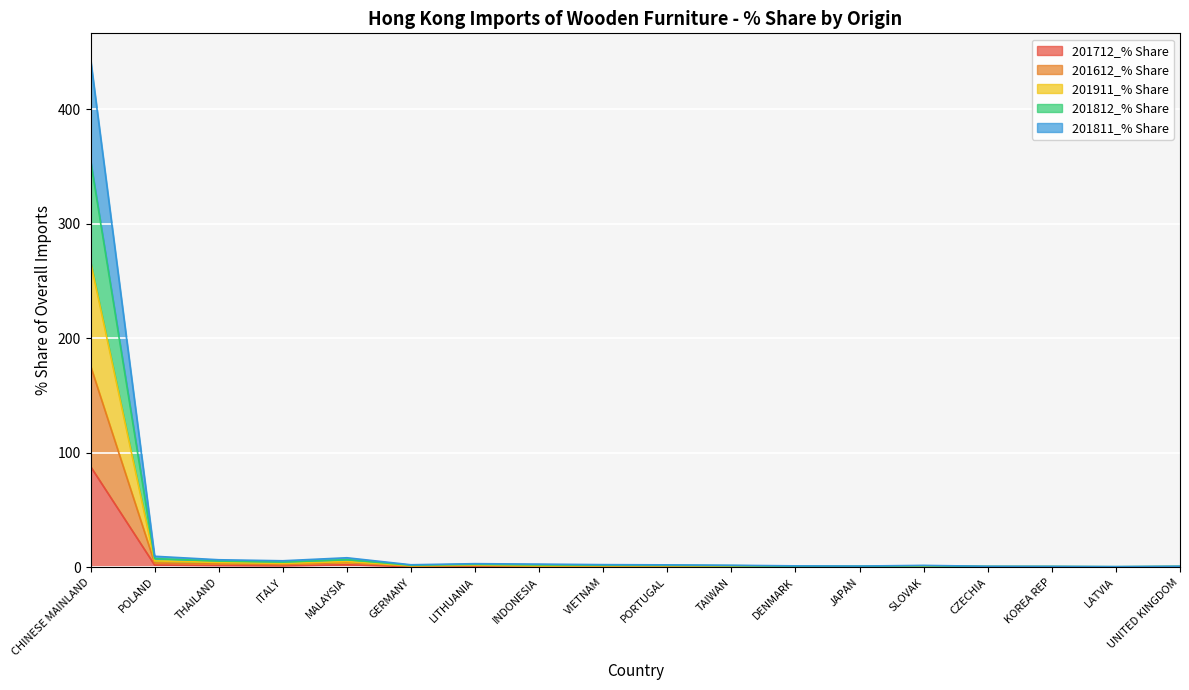

What position from the right is DENMARK?

7